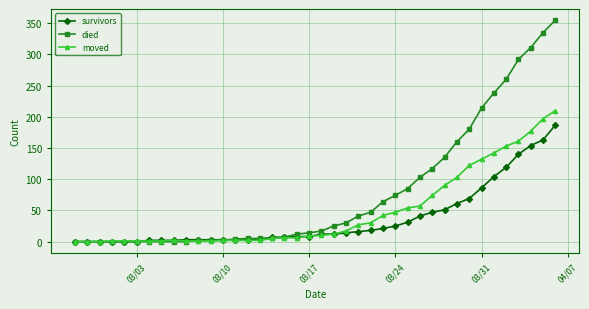

How many categories are shown in the chart?

40